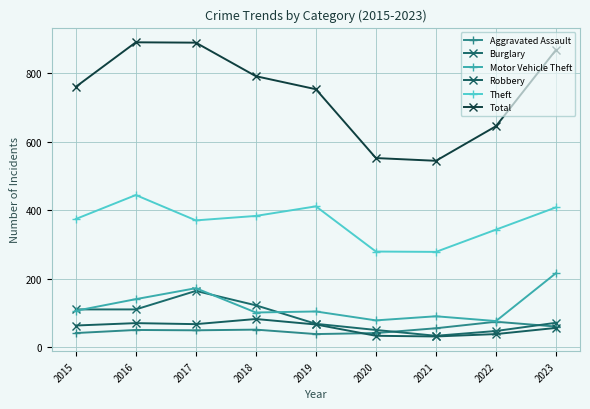

Read the Total value at 2020.

553